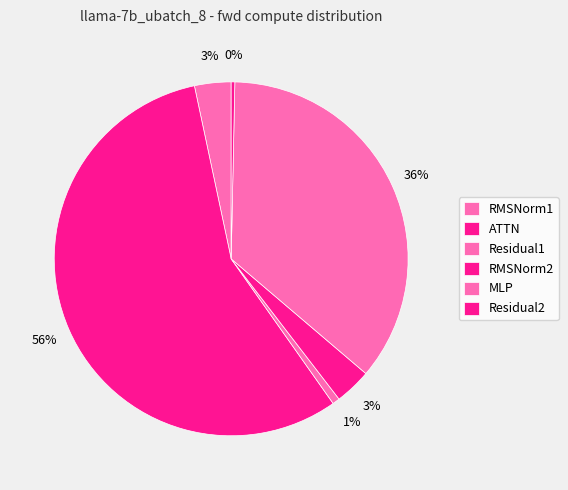

Which slice is the smallest?

Residual2